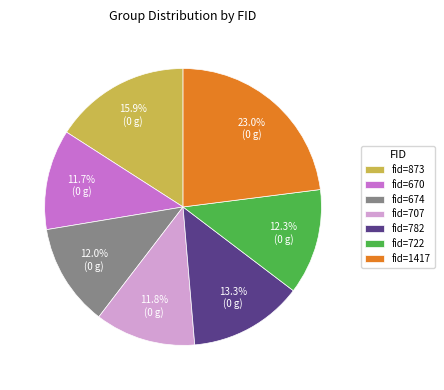

To the nearest percent, what is the average slice percentage?

14%